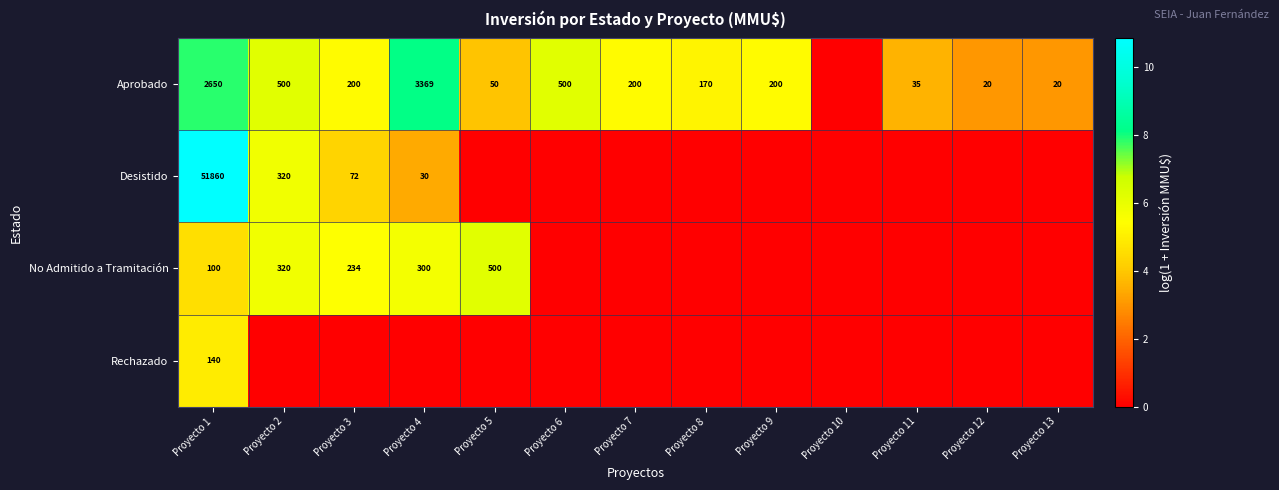

True or false: Desistido has a value of 4.9 at Proyecto 4.

False